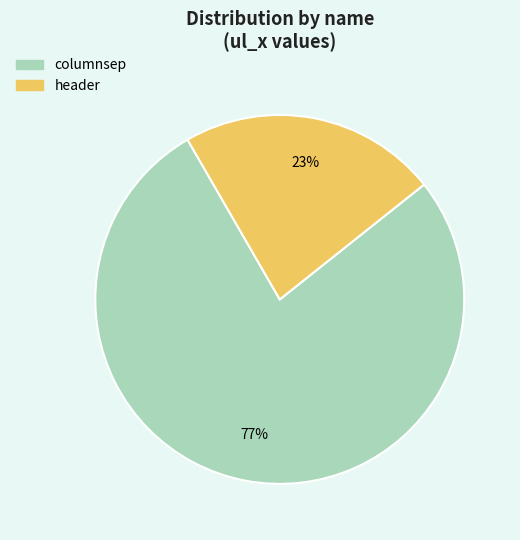

What is the smallest slice in the pie chart?

header